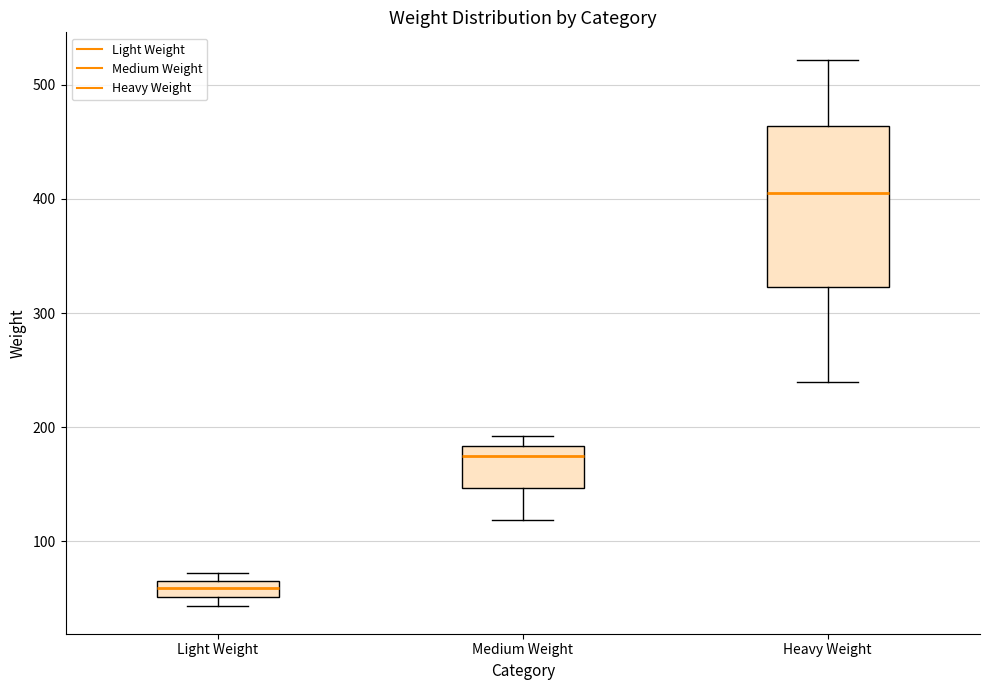

Which box is the tallest, from its lower edge to its upper edge?

Heavy Weight